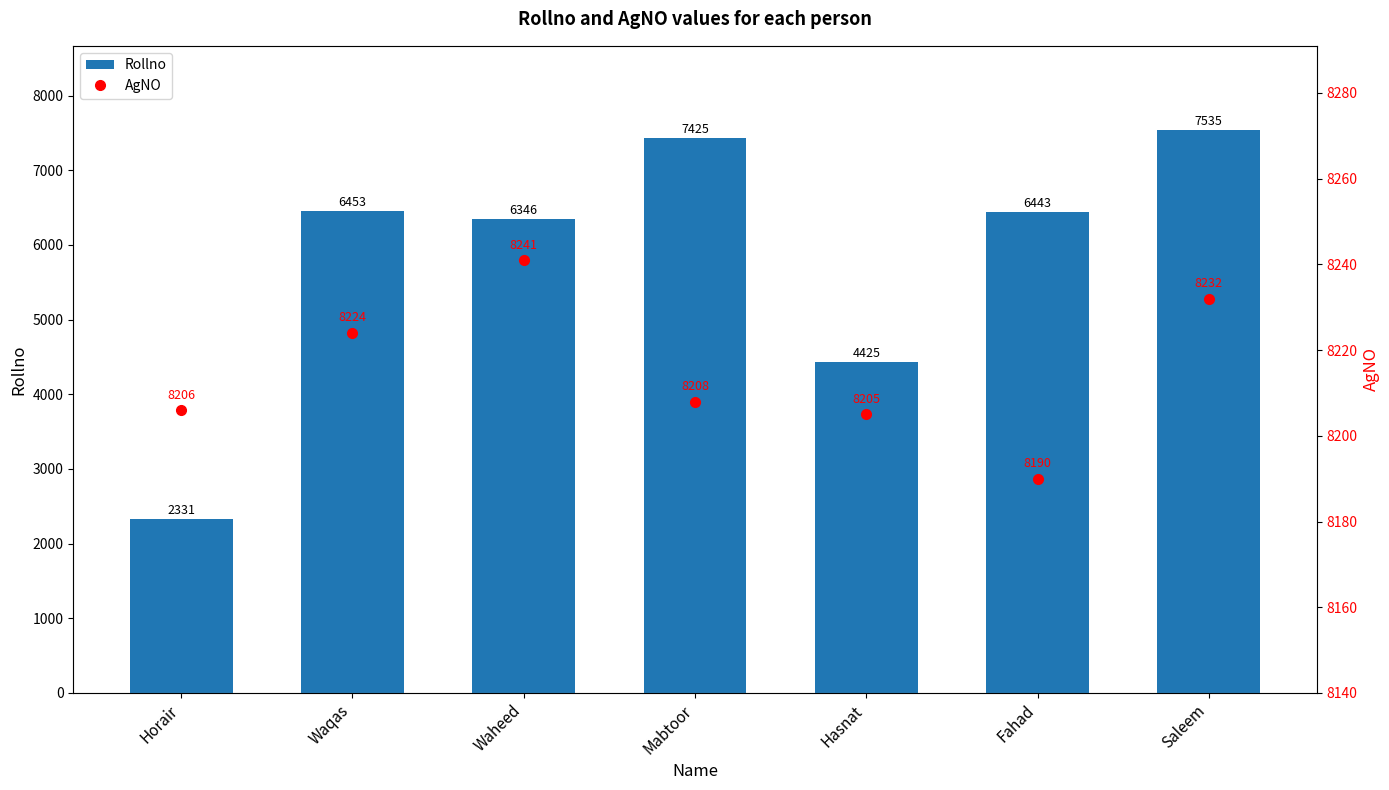

List the labels in order of Rollno value, smallest first.

Horair, Hasnat, Waheed, Fahad, Waqas, Mabtoor, Saleem